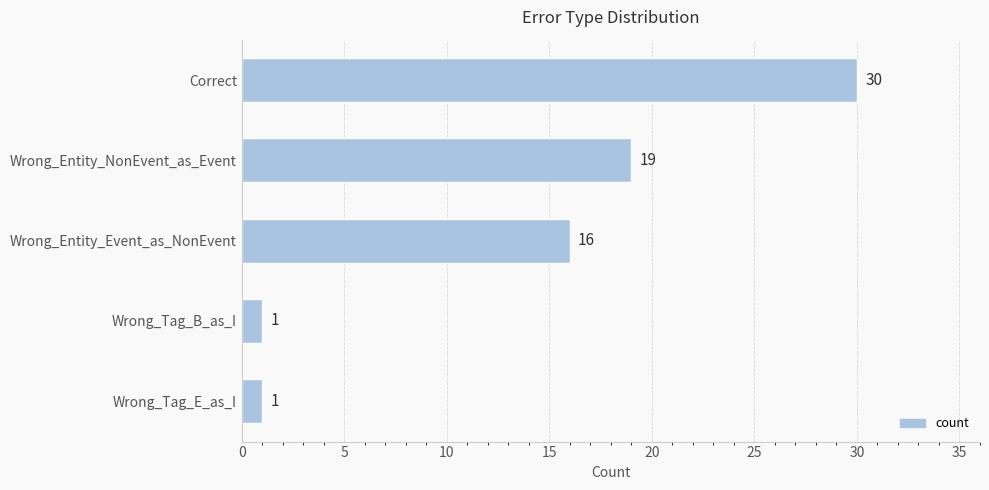

Where is the data nearest to the value 15?

Wrong_Entity_Event_as_NonEvent